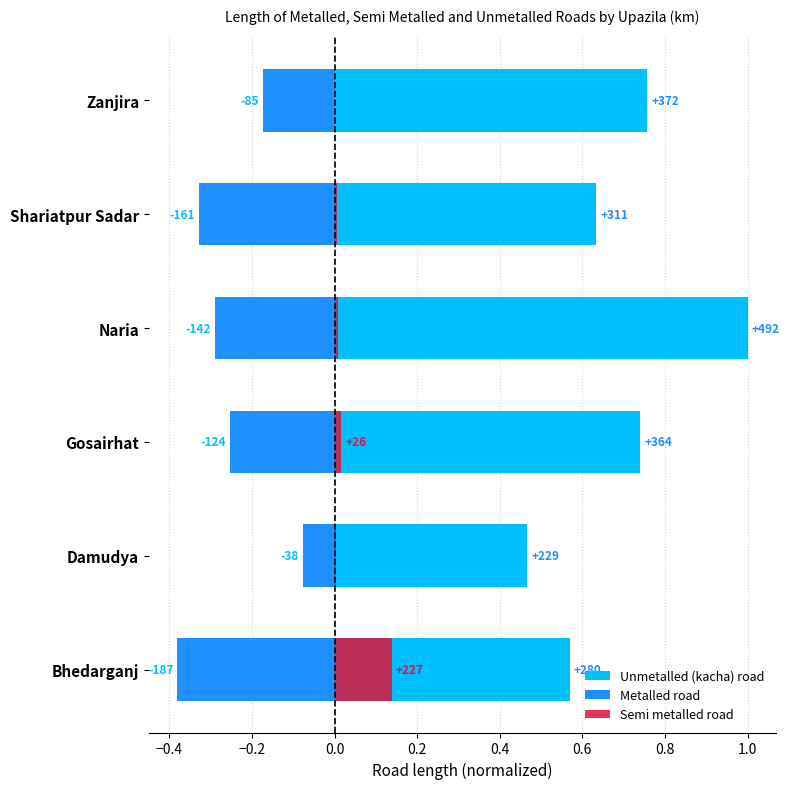

The value of Metalled road at Shariatpur Sadar is -0.3. True or false?

True